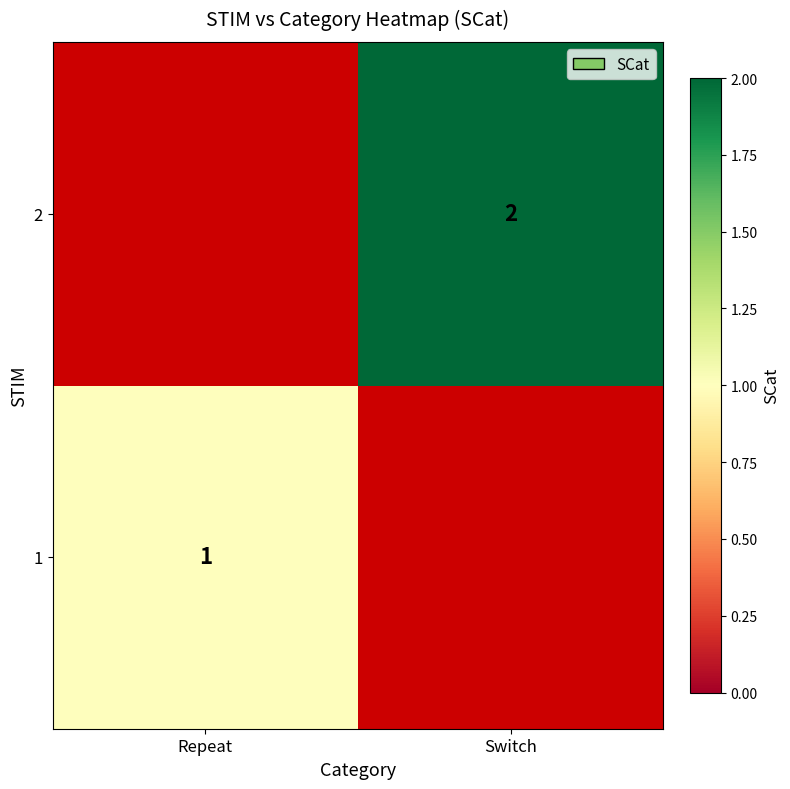

Is it true that 1 equals 1 at Repeat?

True